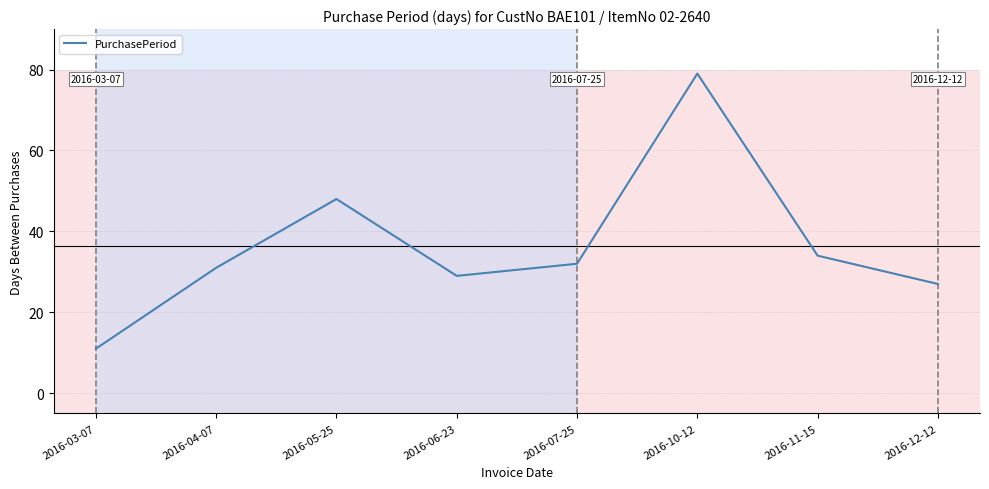

What value does the data have at 2016-07-25, to the nearest 5?

30